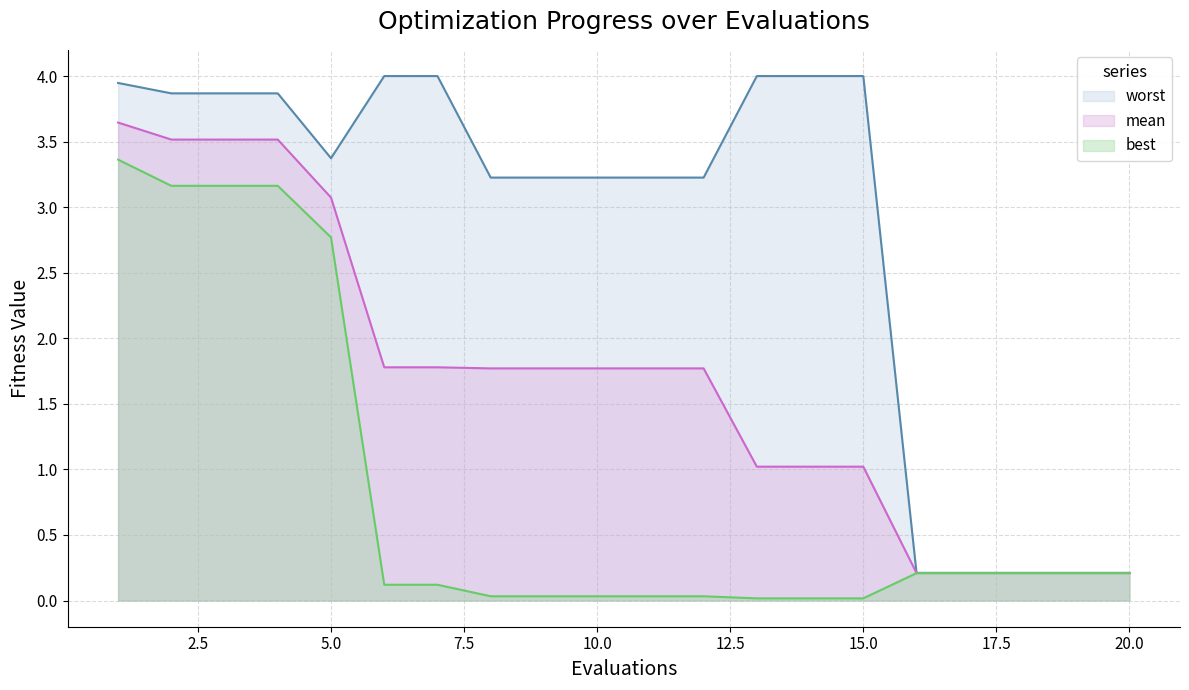

At how many categories does at least one series exceed 3?

15